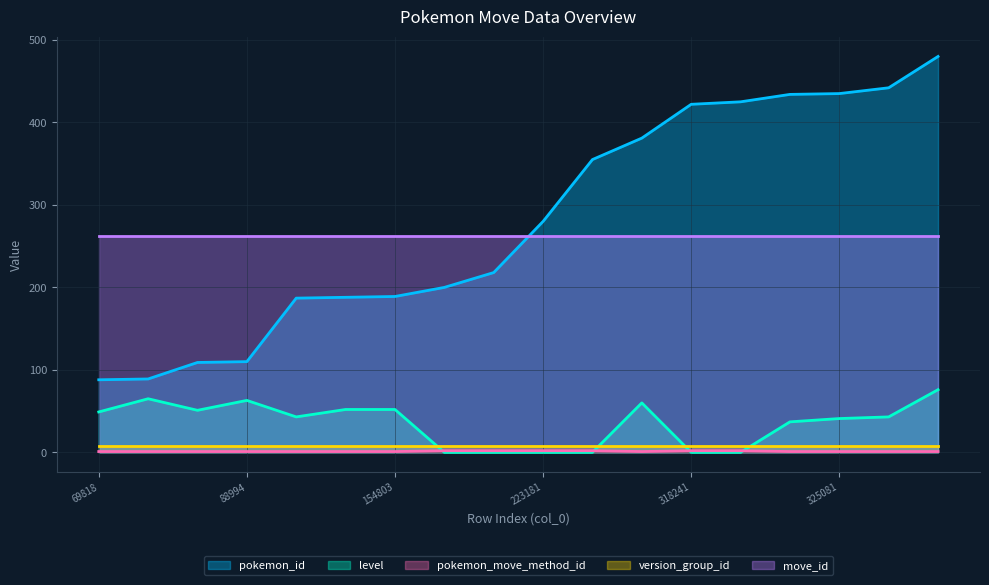

How many values in the pokemon_id series are below 280?

9